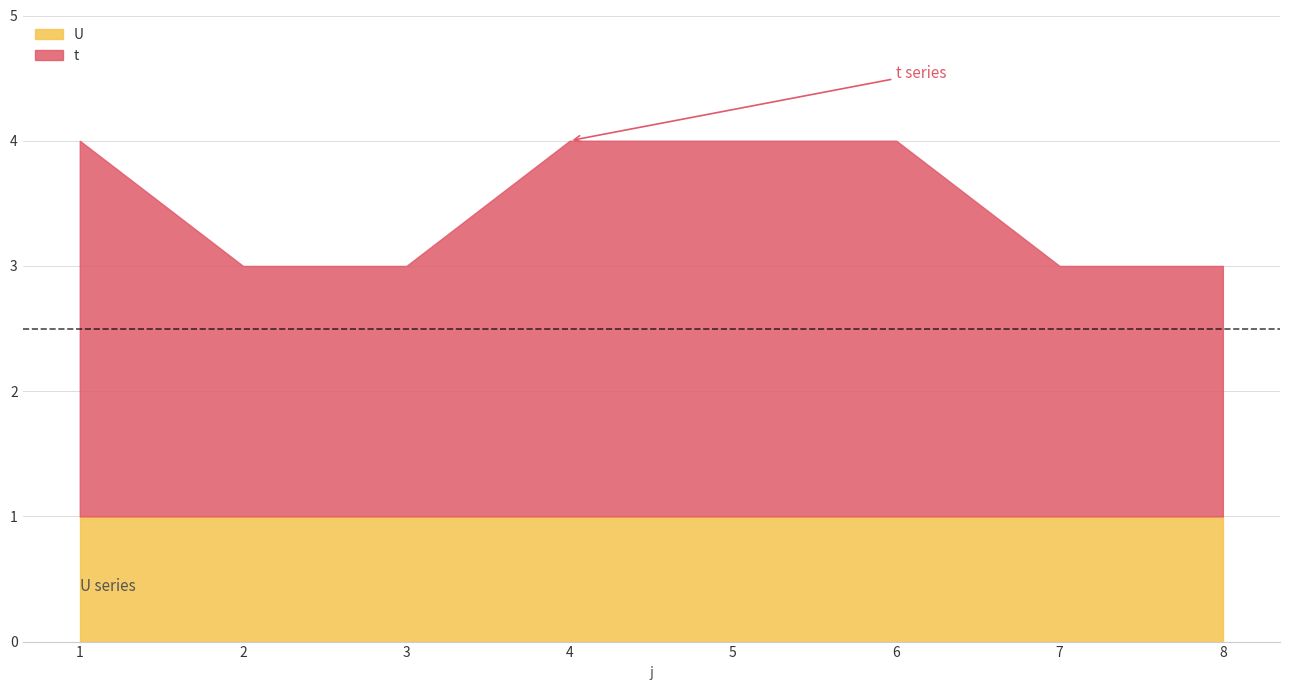

What is the difference between the maximum and minimum values in the t series?

1